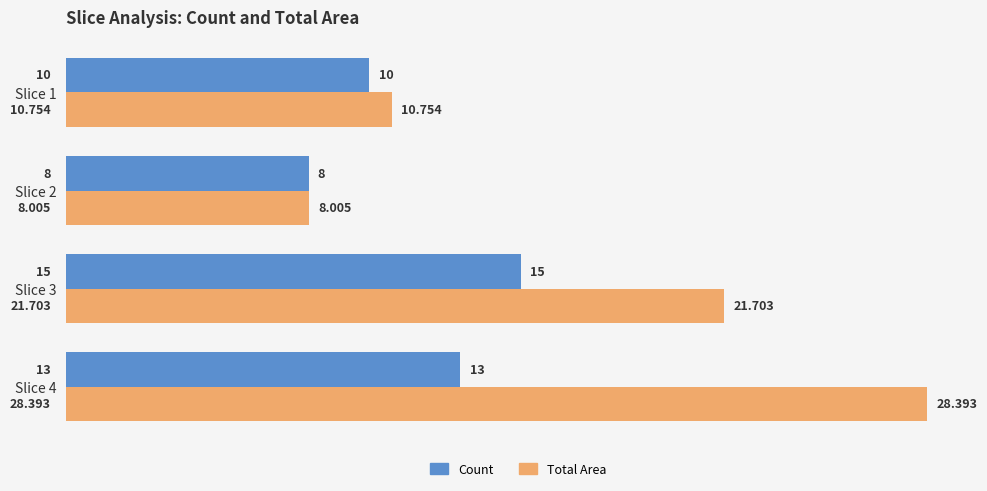

Which series has the largest total across all categories?

Total Area